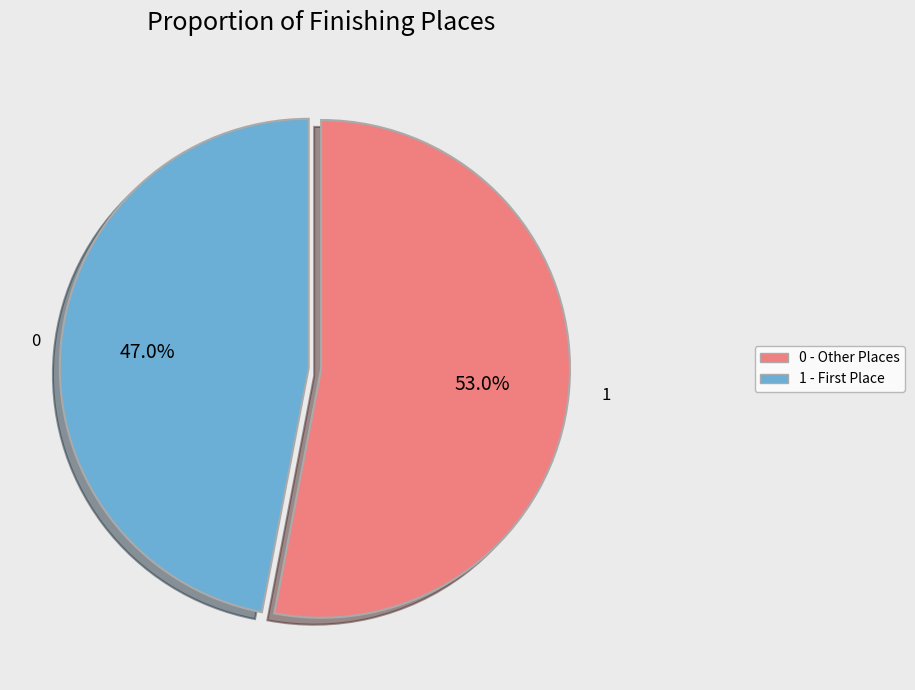

Does any single category account for the majority?

Yes